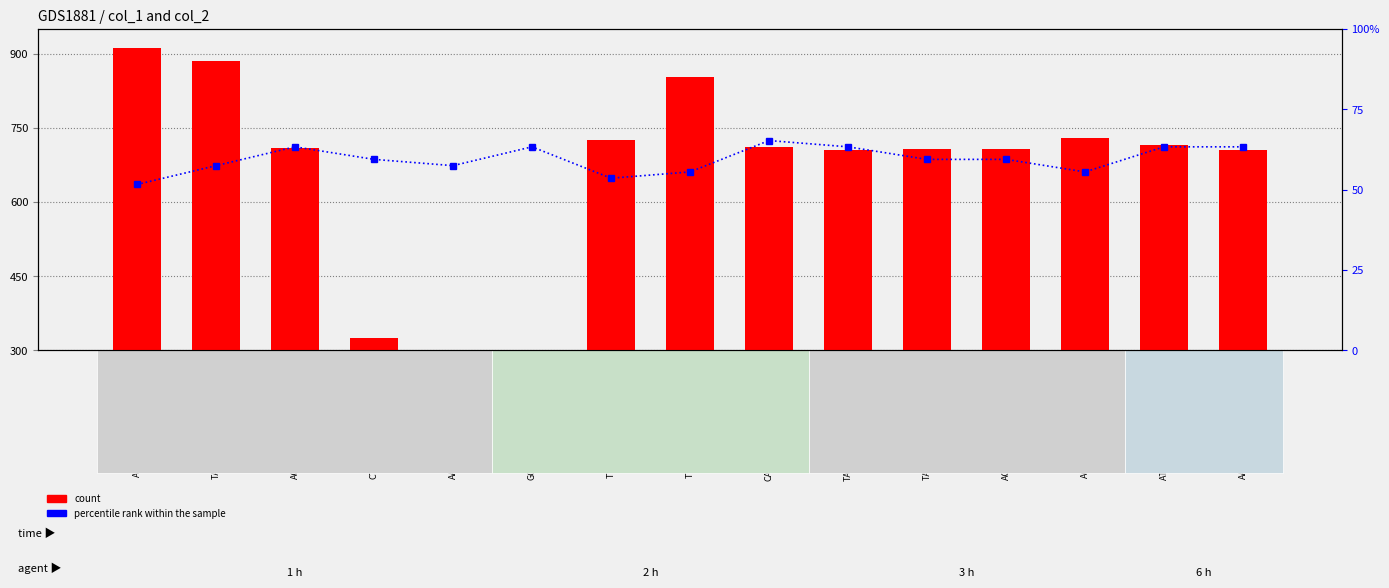

What position from the right is AAATGTGGTCAACCAAAATGC?

11